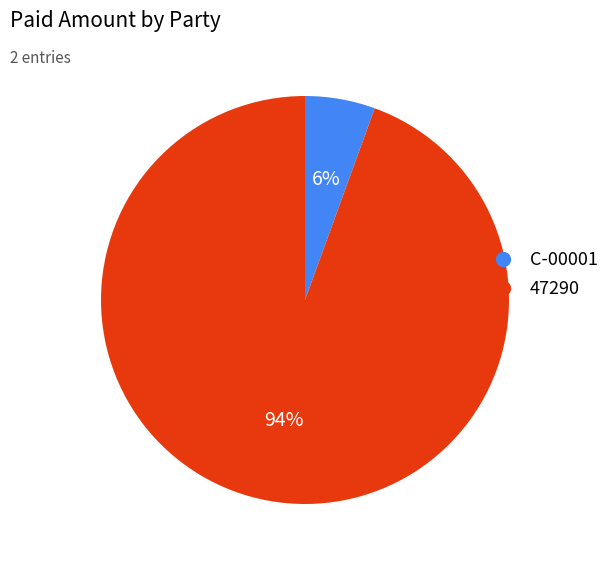

Rank the categories by value from highest to lowest.

47290, C-00001